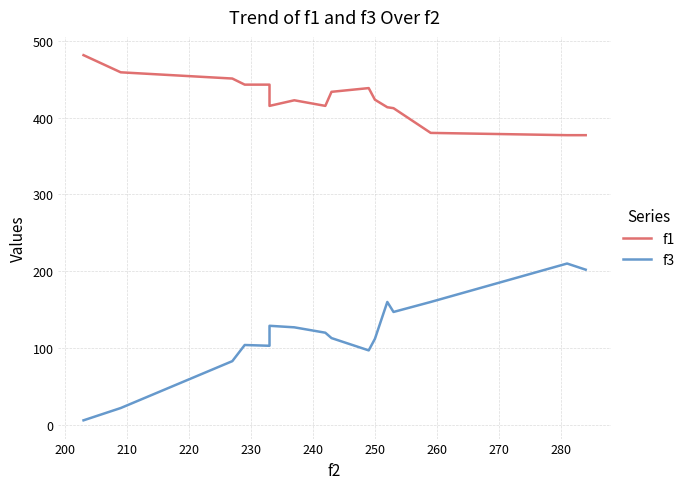

At how many categories does at least one series exceed 33?

16